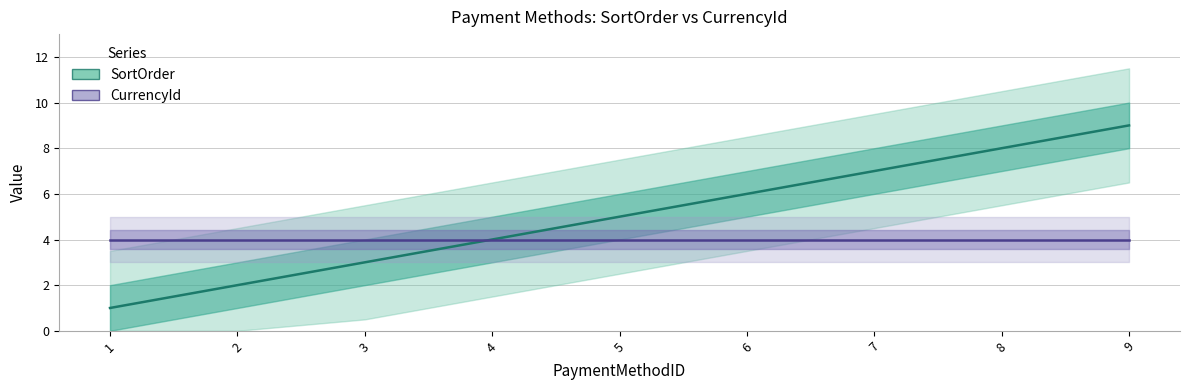

Which category has the highest value in the SortOrder series?

9